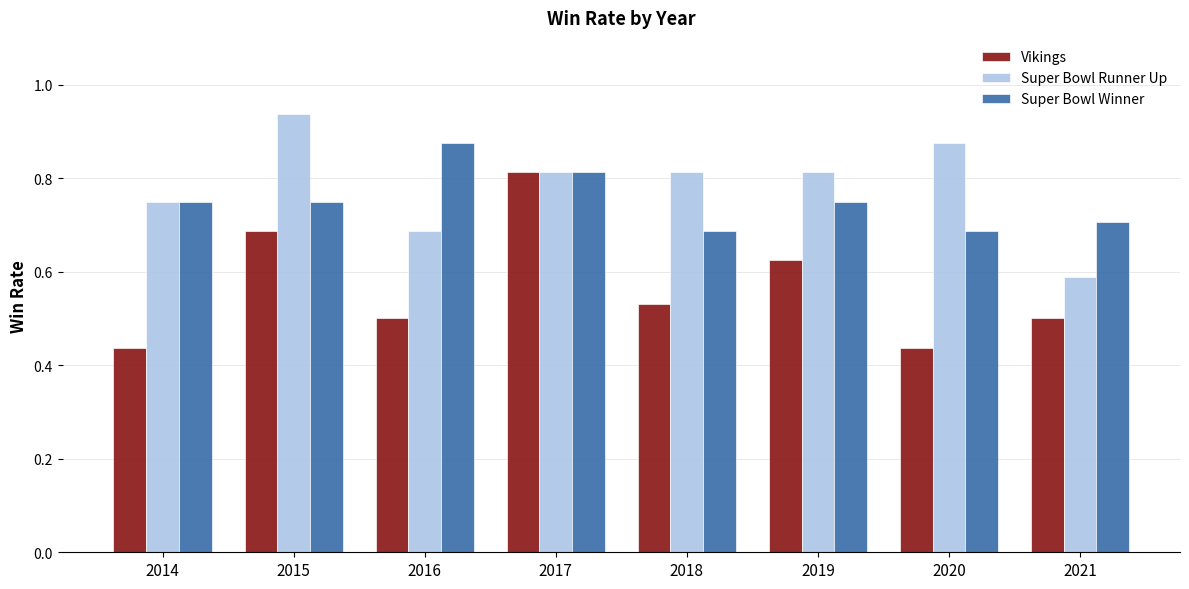

Where is Super Bowl Runner Up nearest to the value 0?

2021